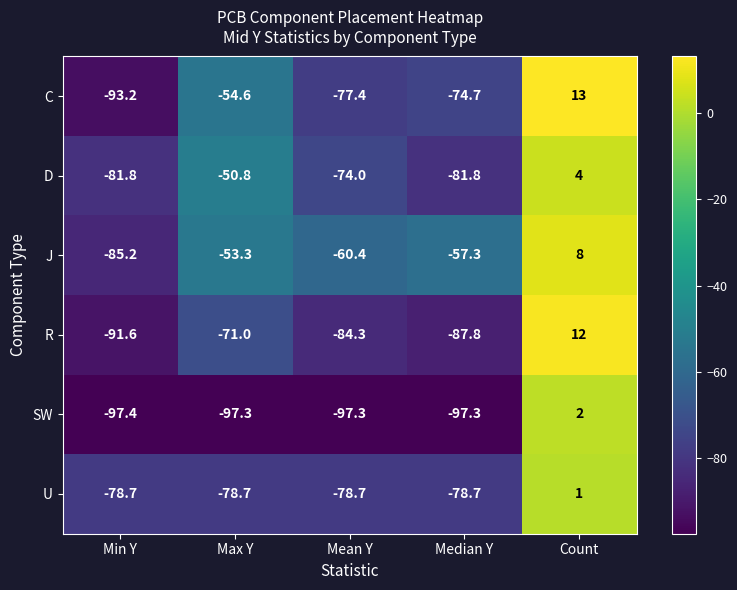

At which category does the chart reach its peak across all series?

Count